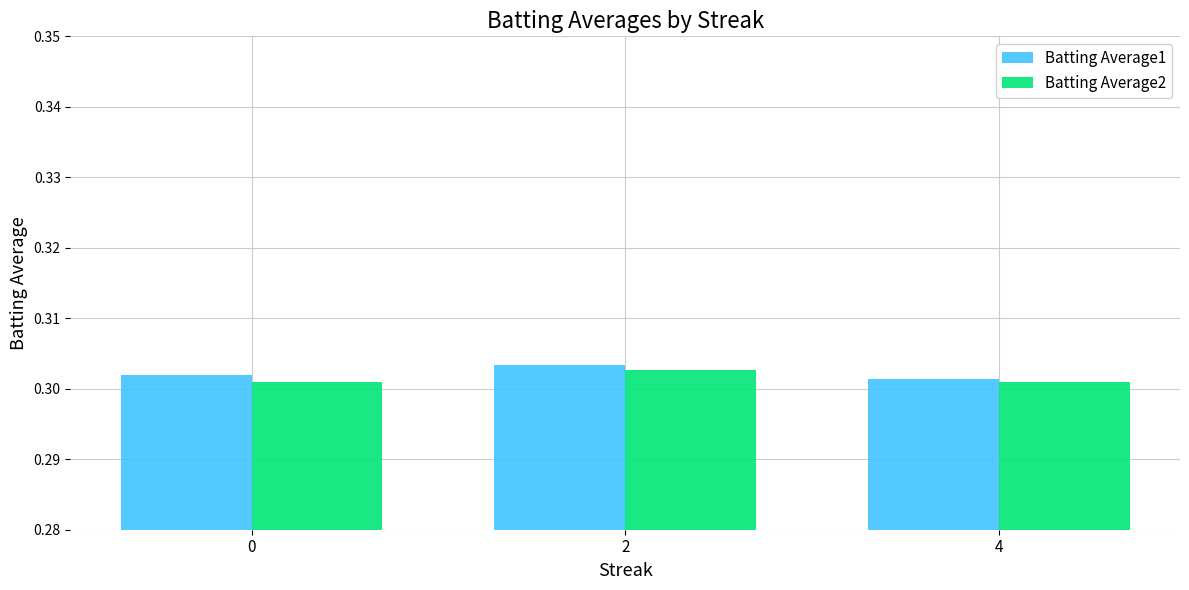

At which category is the sum across all series the highest?

2